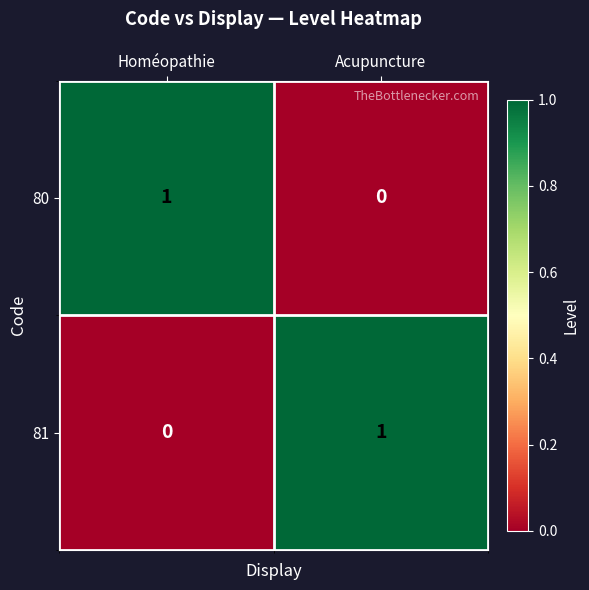

At which label does 81 reach its minimum?

Homéopathie